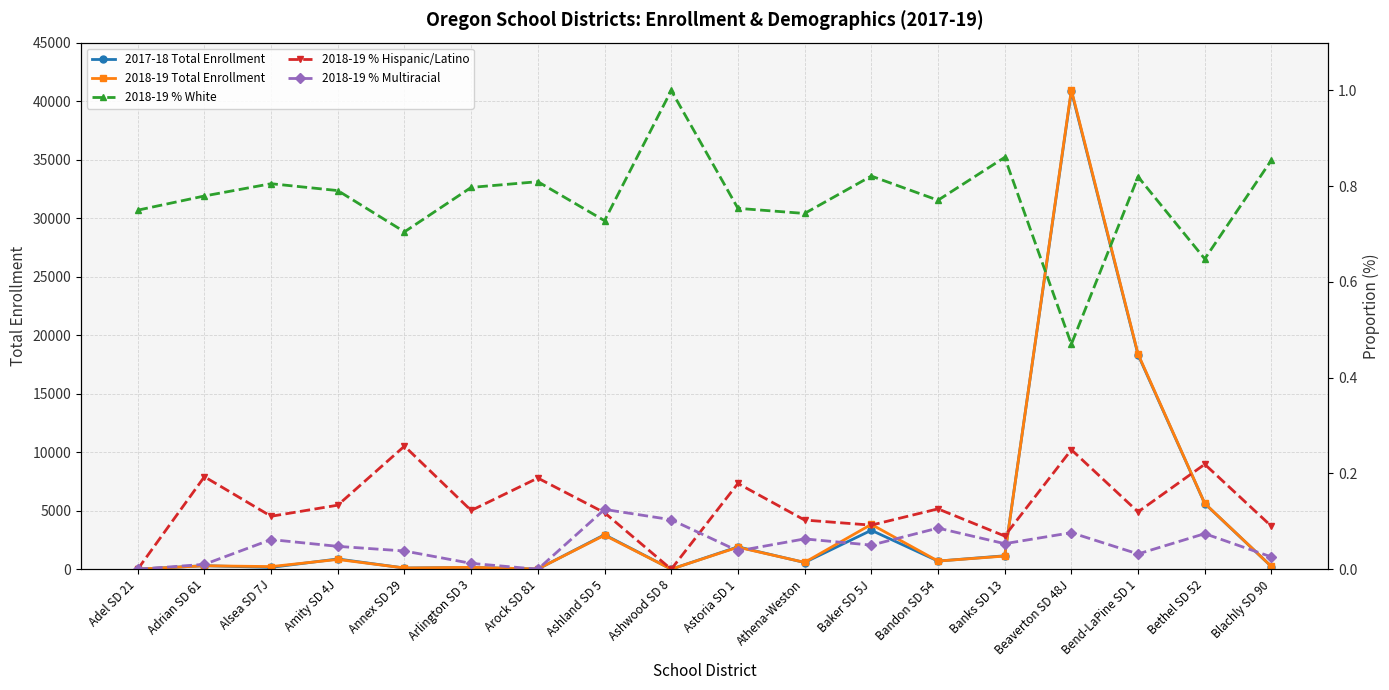

What is the total value across all series at Alsea SD 7J?

385.0